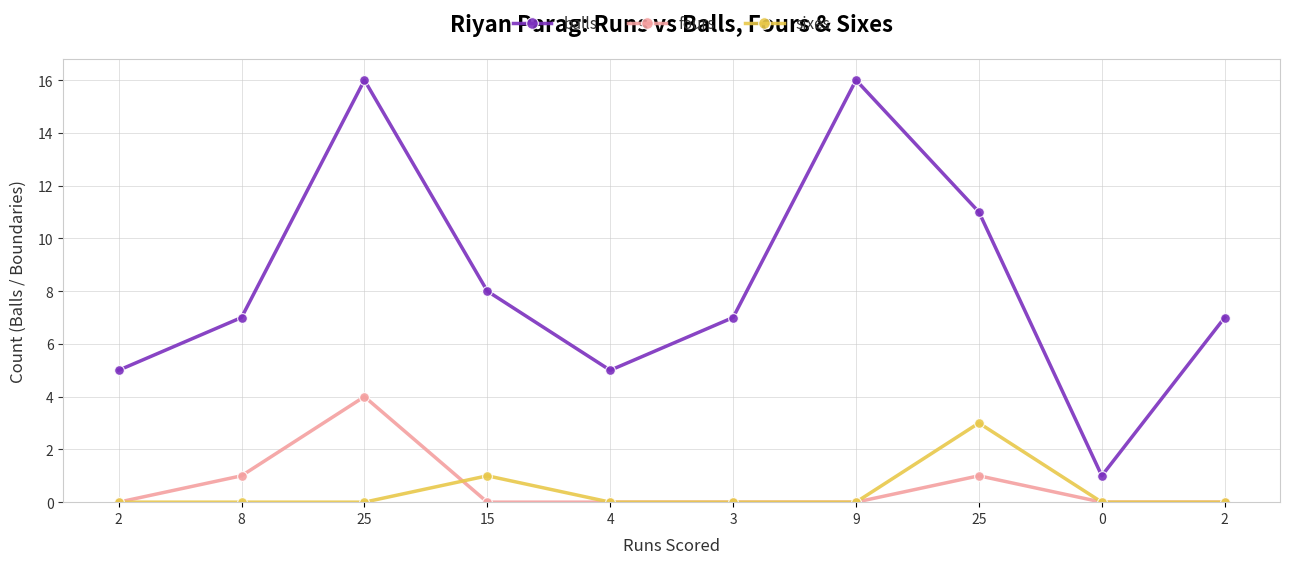

What is the label of the 6th point from the right?

4